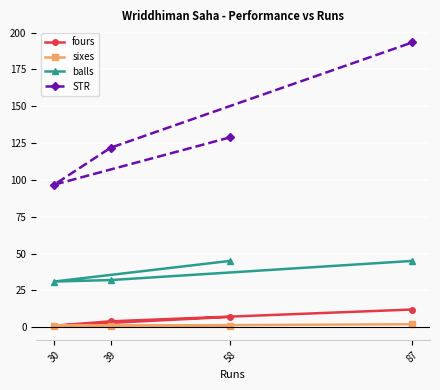

Reading left to right, transcribe all the data shown in this chart.

fours: 30=1.0	39=4.0	58=7.0	87=12.0
sixes: 30=1.0	39=1.0	58=1.0	87=2.0
balls: 30=31.0	39=32.0	58=45.0	87=45.0
STR: 30=96.8	39=121.9	58=128.9	87=193.3